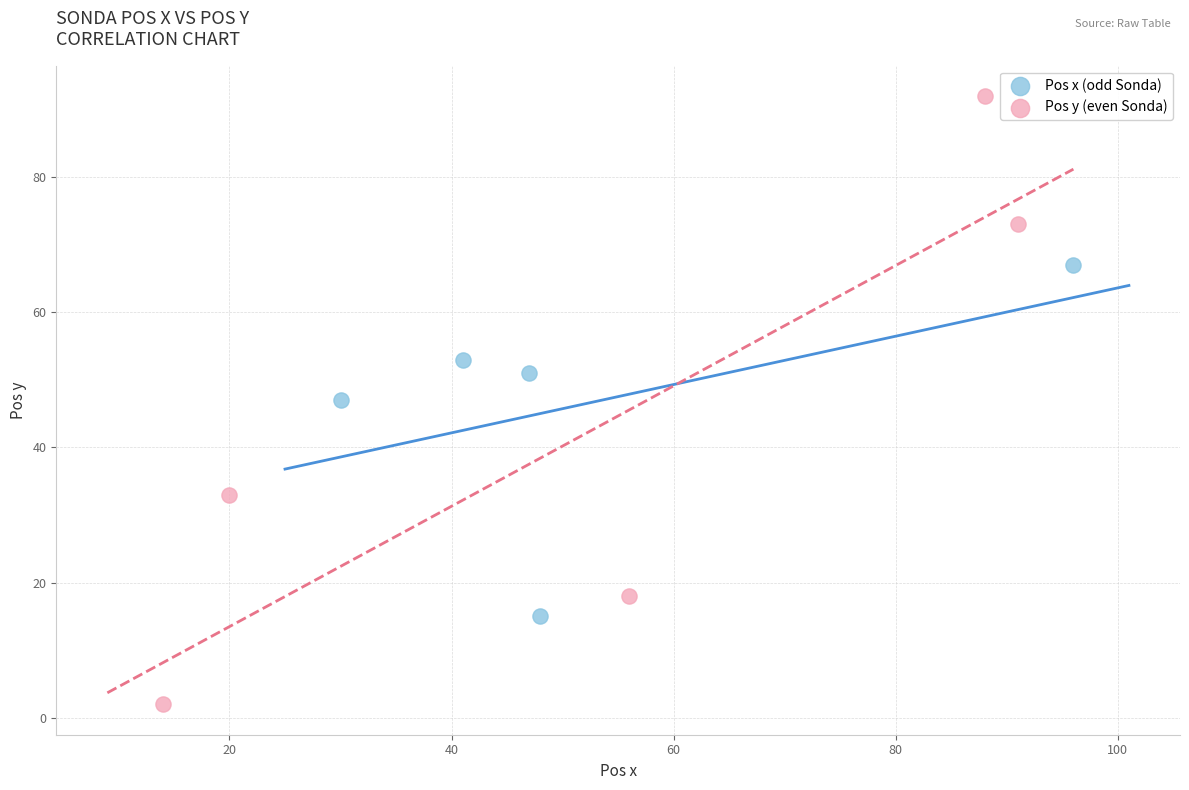

Which series has the widest spread of Y values?

Pos y (even Sonda)